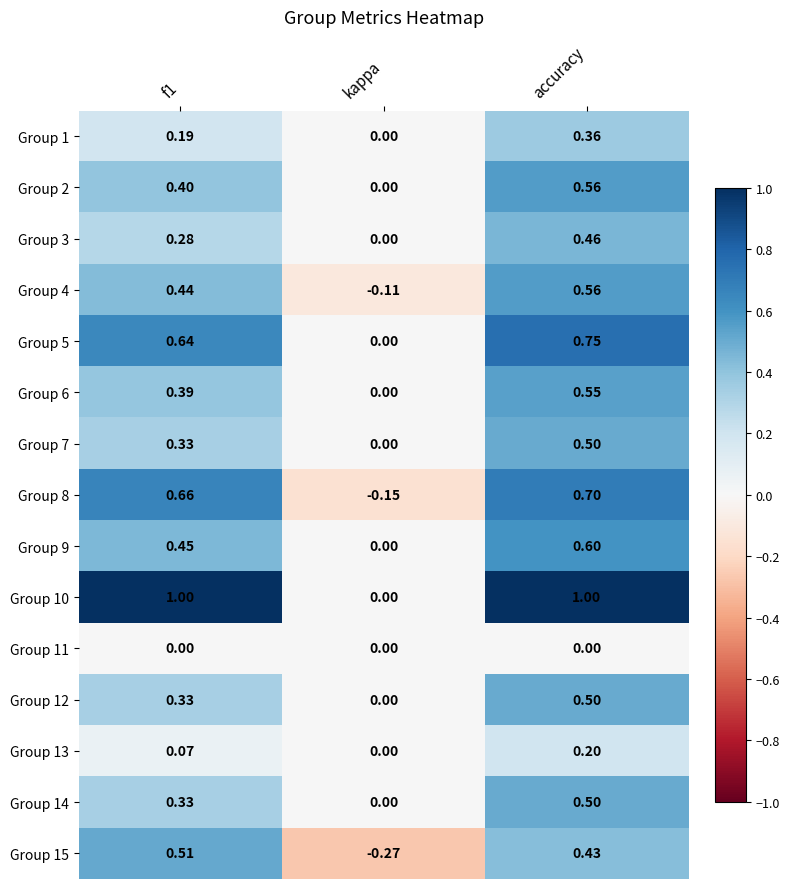

Which series has the largest range (max minus min)?

Group 10